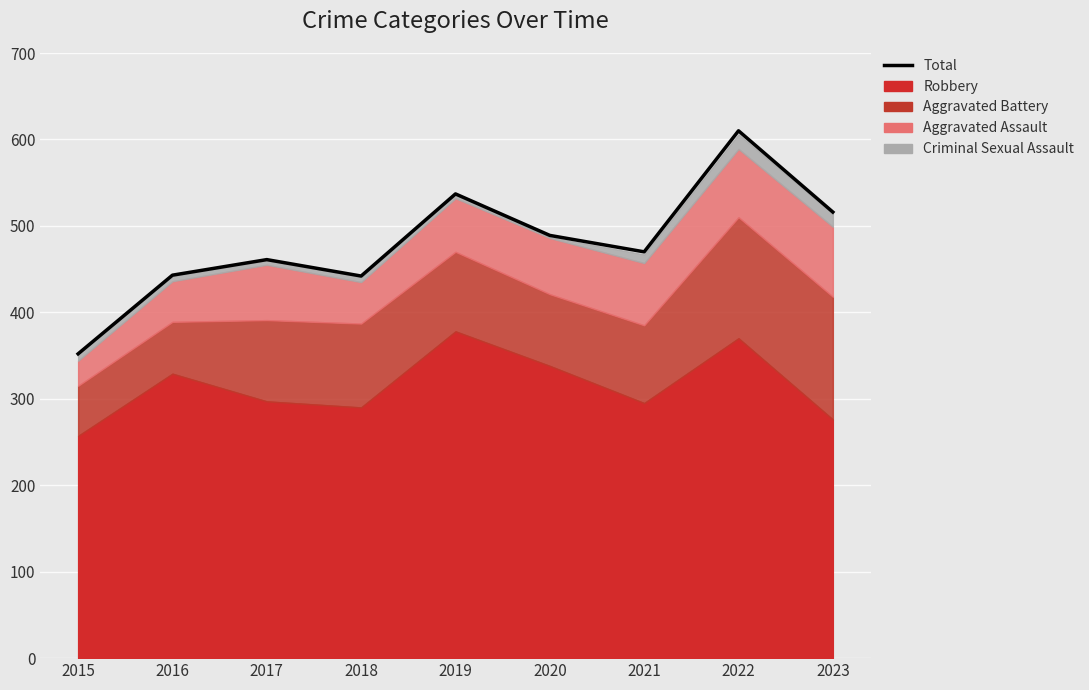

Which label corresponds to the smallest value in the chart?

2015